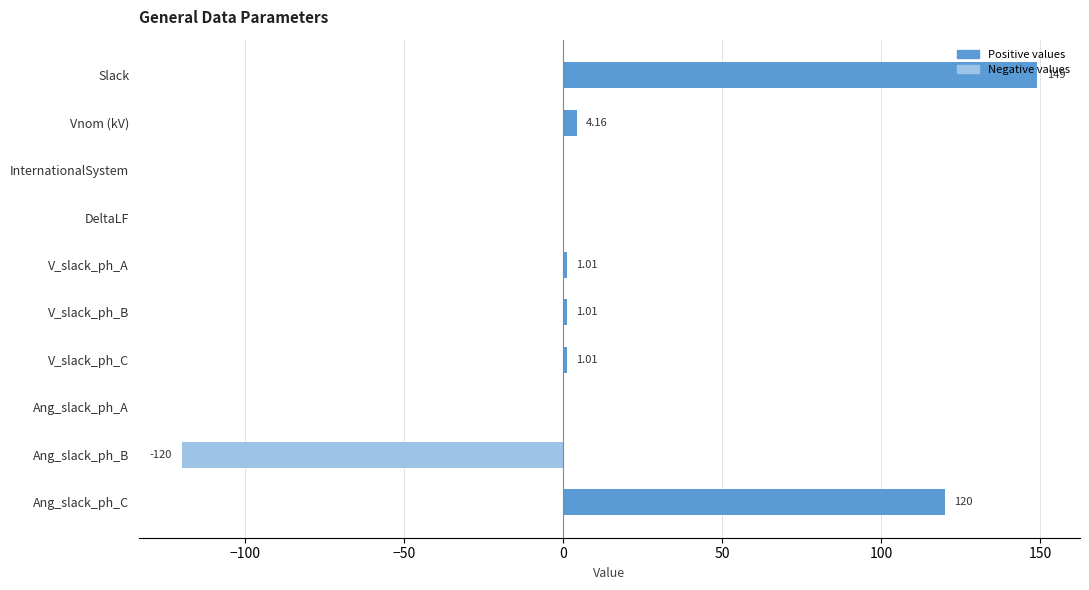

What is the average value of the Positive values series?

27.6